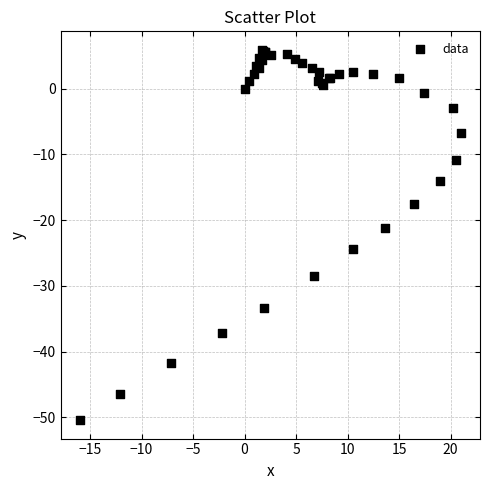

What Y value in the scatter plot is closest to -22?

-21.2